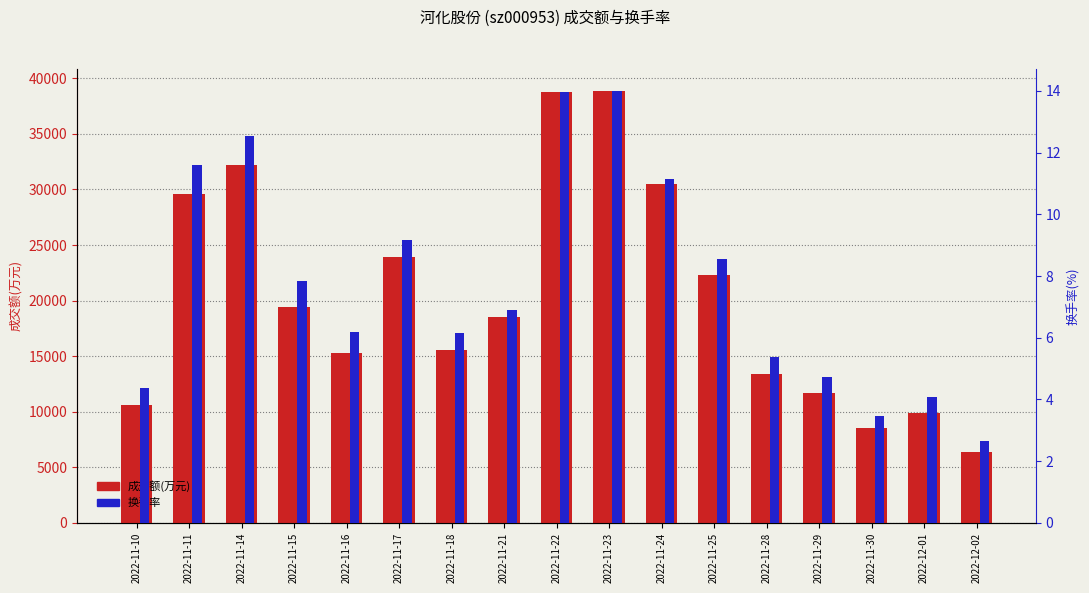

What is the difference between the highest and lowest values at 2022-11-30?

8544.5